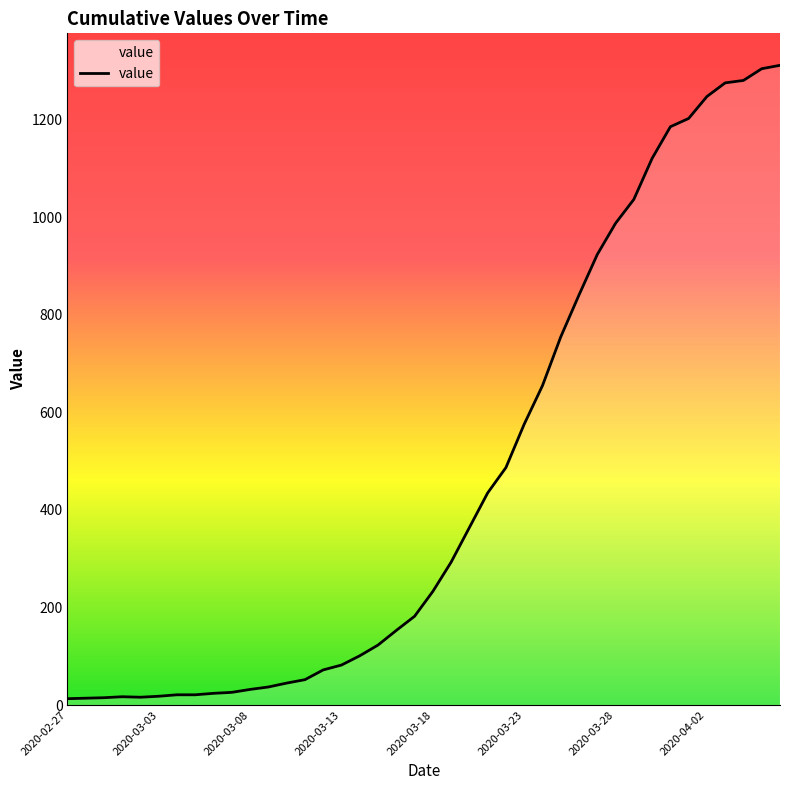

What is the difference between the maximum and minimum values?

1299